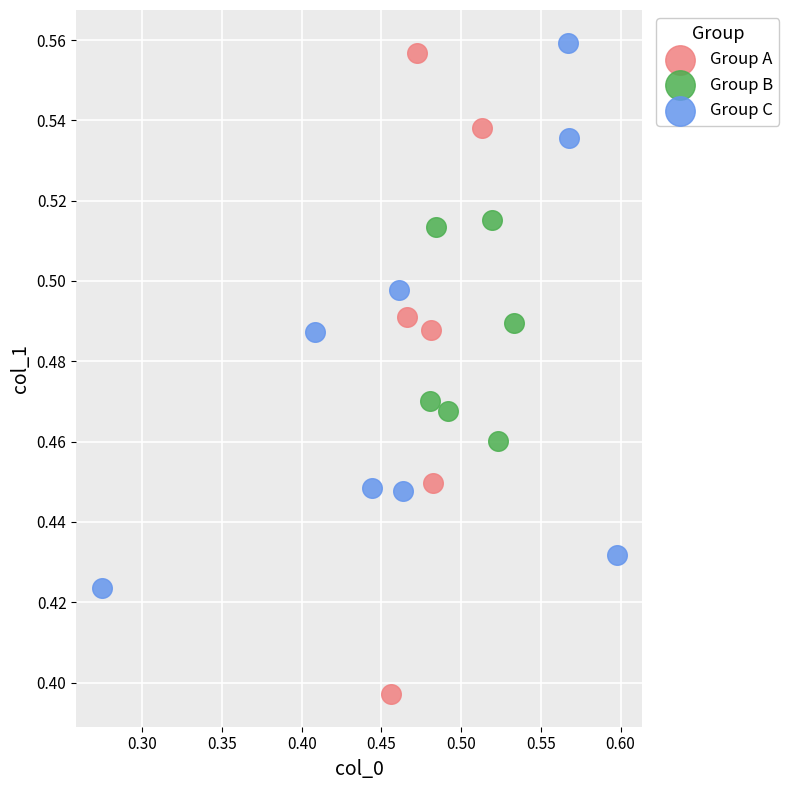

Which series reaches the minimum Y coordinate?

Group A